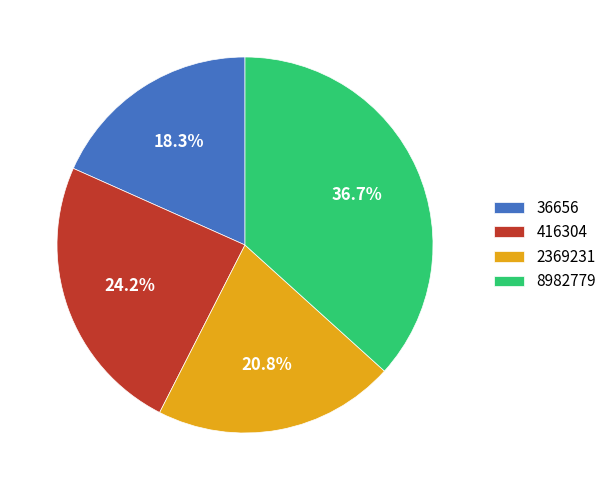

Which category has the biggest portion of the pie?

8982779